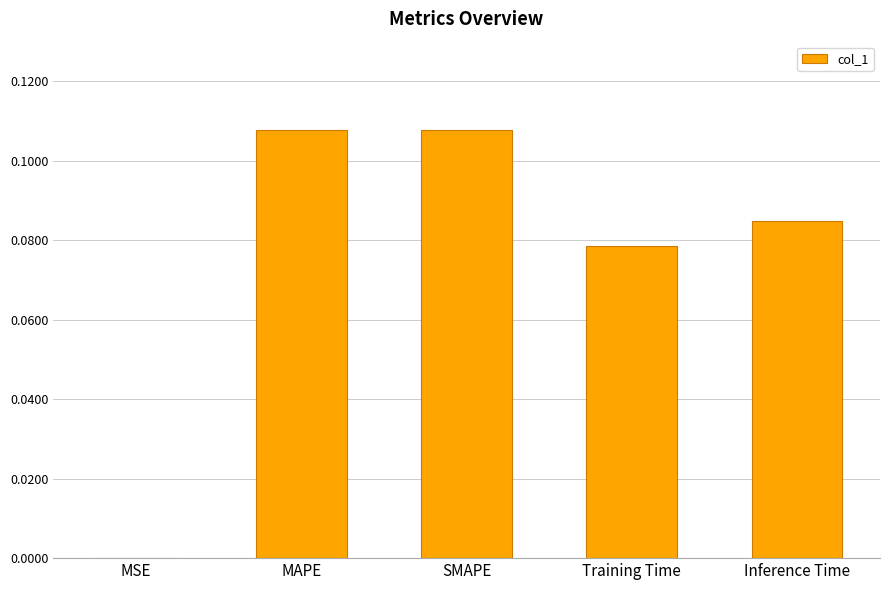

How many distinct data groups are displayed?

1